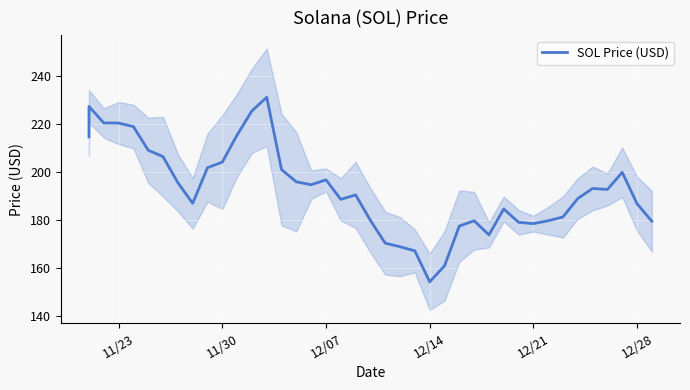

What is the difference between the second highest and second lowest values?

66.3